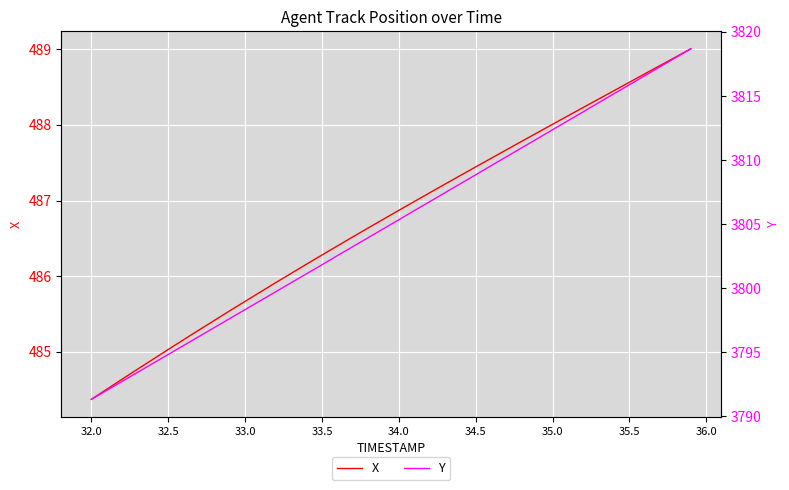

Which category has the lowest value in the X series?

32.0